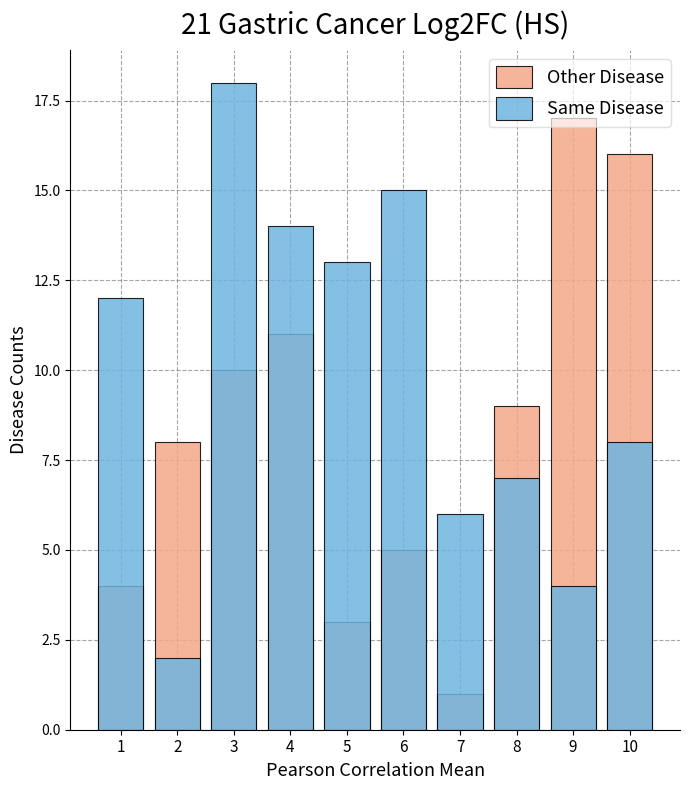

How many values in the Other Disease series are below 9?

5